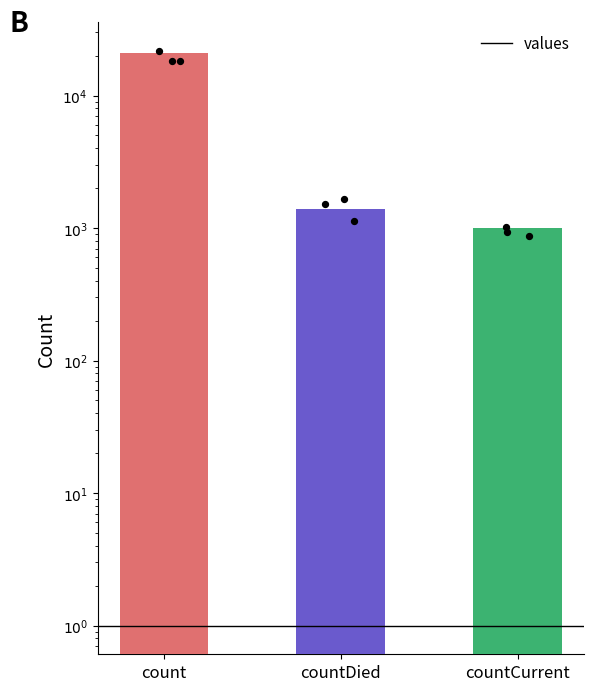

What is the change in value from count to countCurrent?

-20044